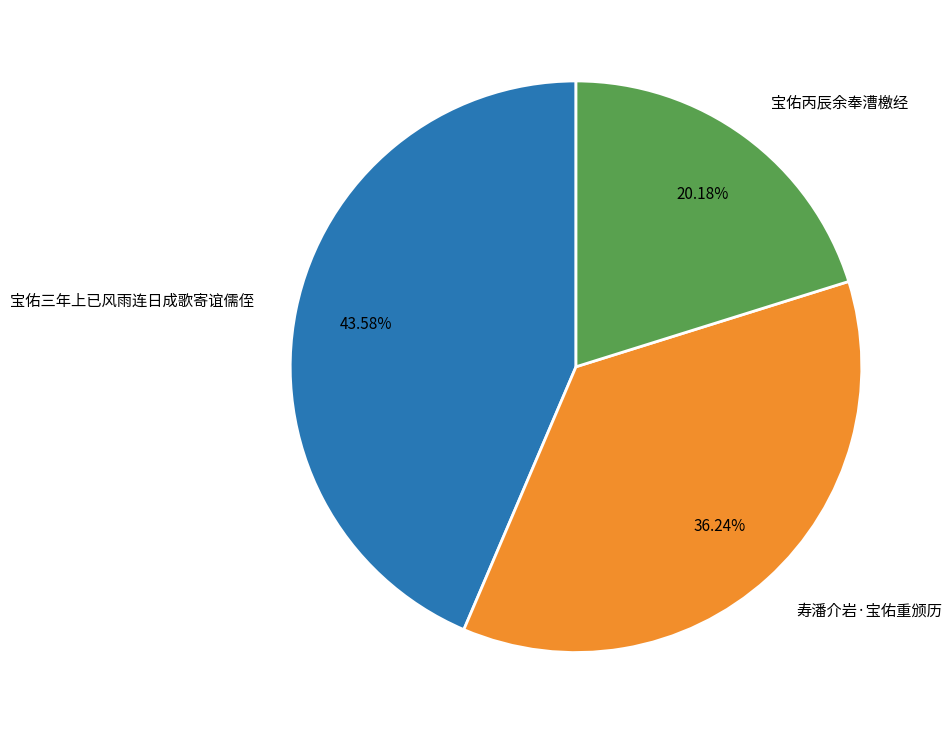

Is there a majority slice in this chart?

No